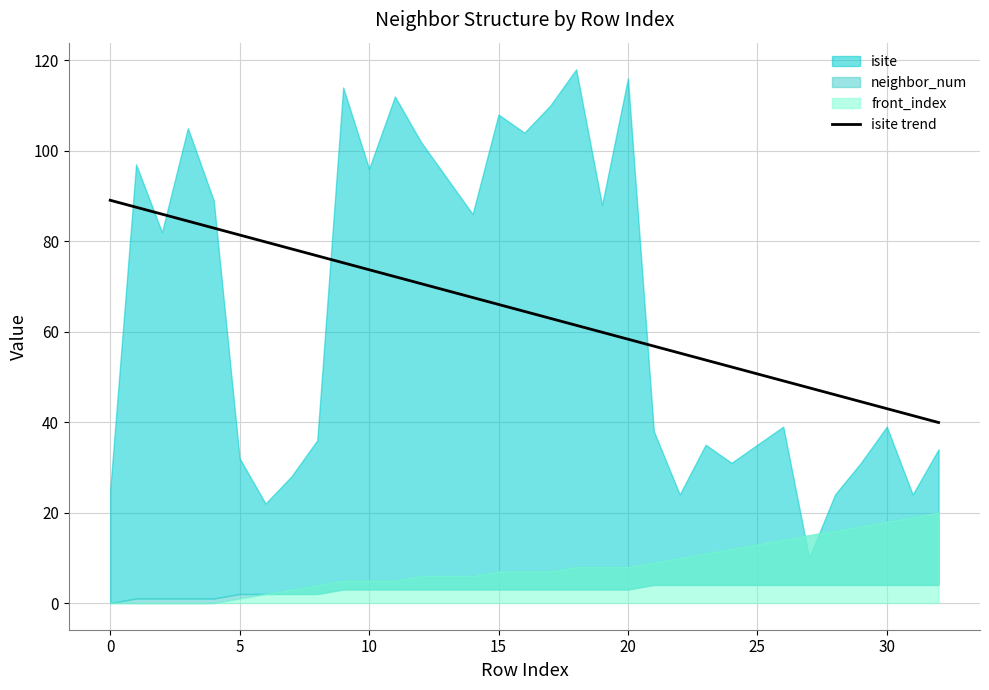

The value of isite trend at 5 is 81.4. True or false?

True